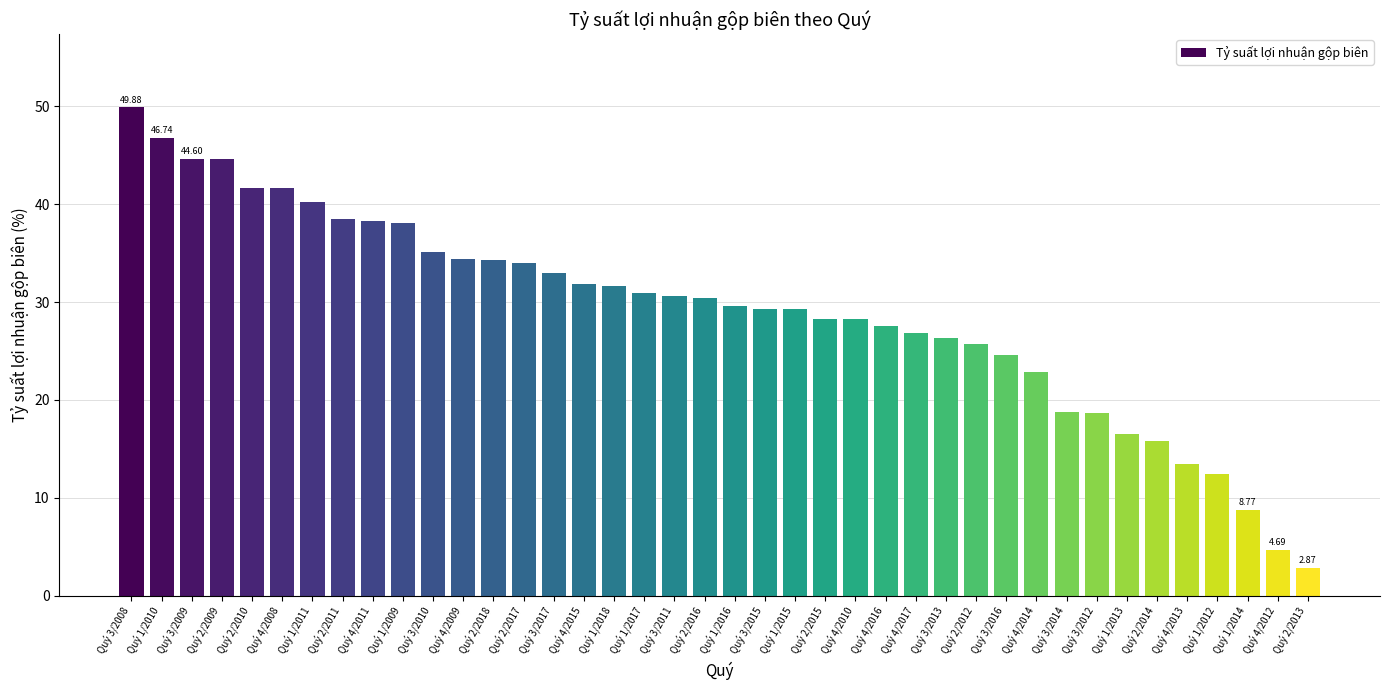

Approximately how many times larger is the value at Quý 4/2010 compared to Quý 4/2012?

6.0